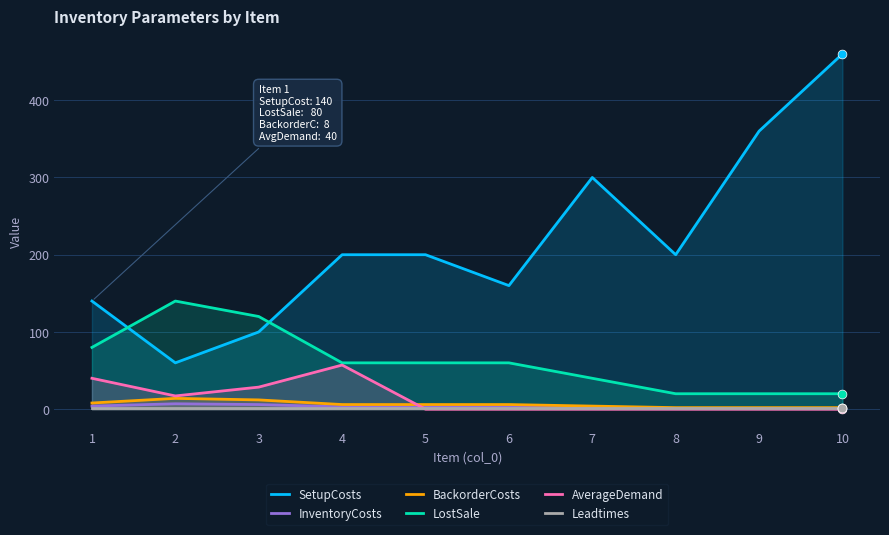

Which series has the largest total across all categories?

SetupCosts